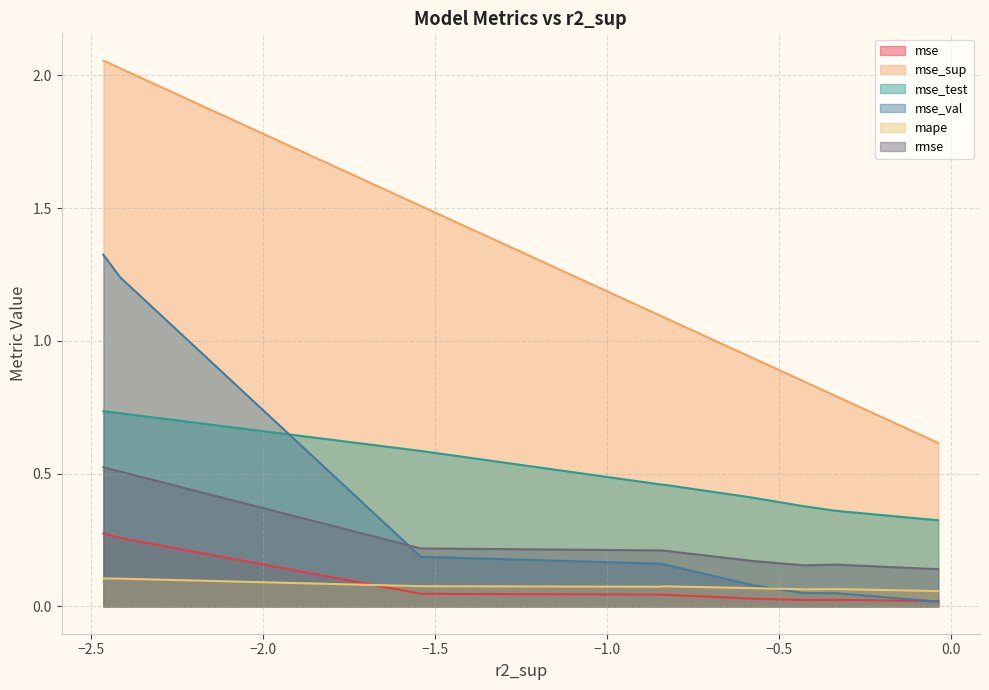

Which series has the widest spread of values?

mse_sup